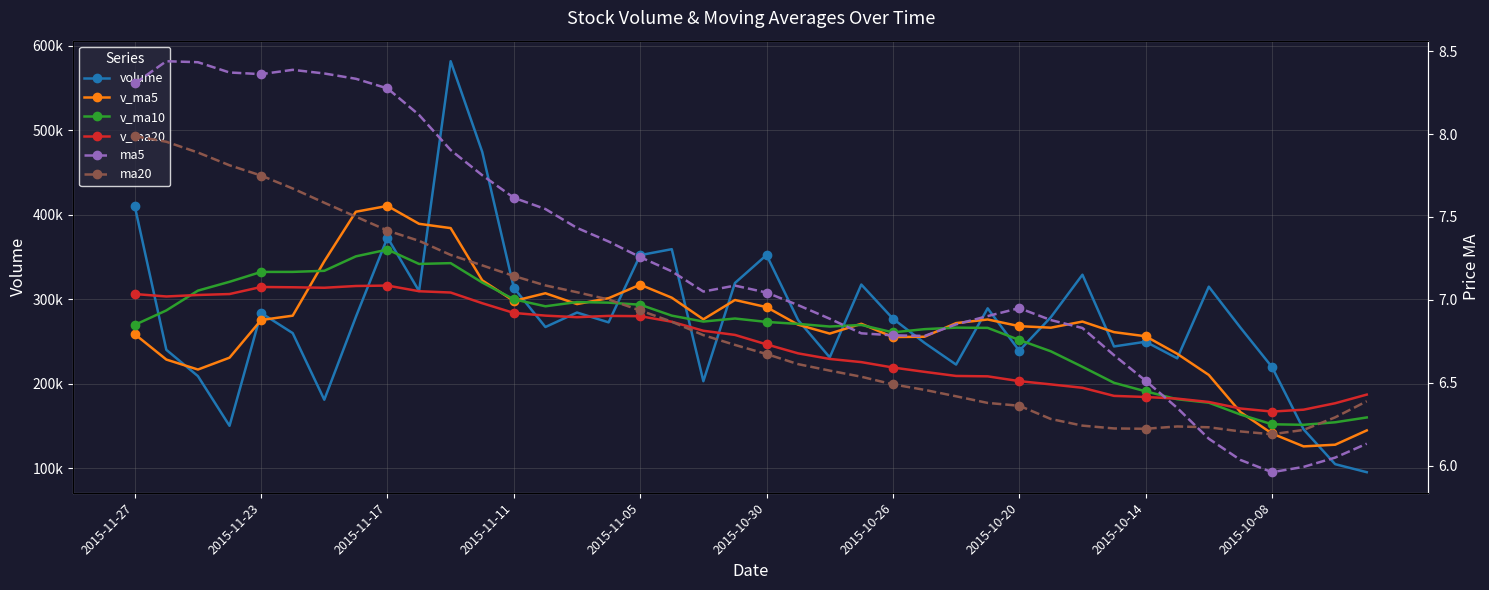

Which series has the largest total across all categories?

volume